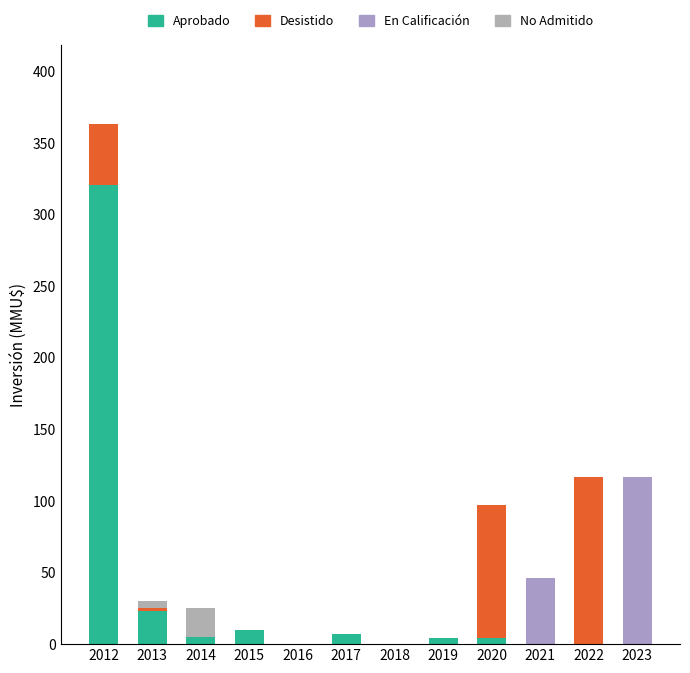

List the series in order of their overall mean, highest first.

Aprobado, Desistido, En Calificación, No Admitido